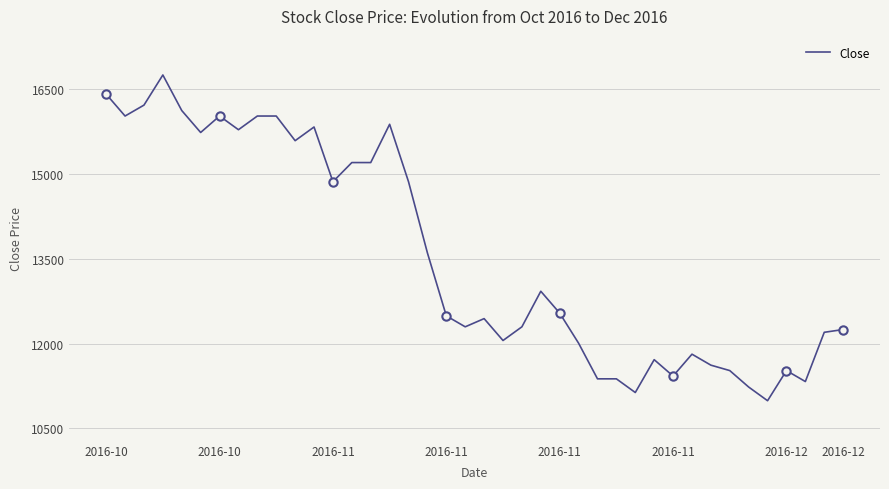

Rank the categories by value from lowest to highest.

35, 28, 34, 37, 26, 27, 30, 33, 36, 32, 29, 31, 25, 21, 38, 39, 19, 22, 20, 18, 24, 23, 17, 12, 16, 13, 14, 10, 2016-11, 2016-12, 11, 15, 2016-10, 2016-12, 8, 9, 2016-11, 2016-11, 2016-10, 2016-11